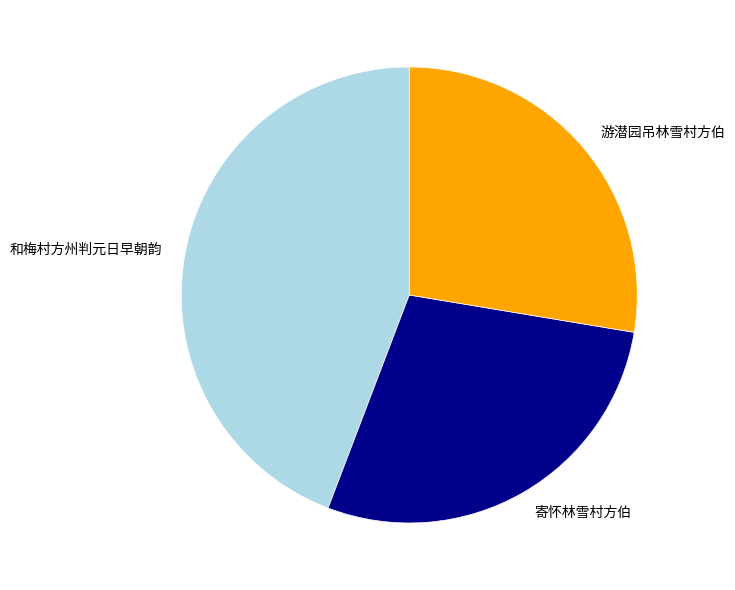

Which slice is the smallest?

游潜园吊林雪村方伯